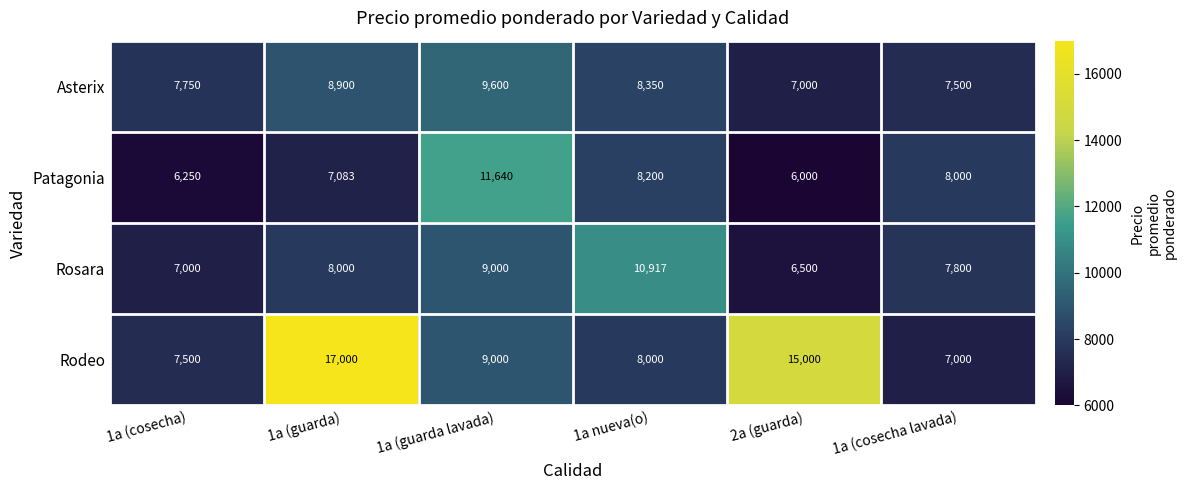

How many categories are shown in the chart?

6